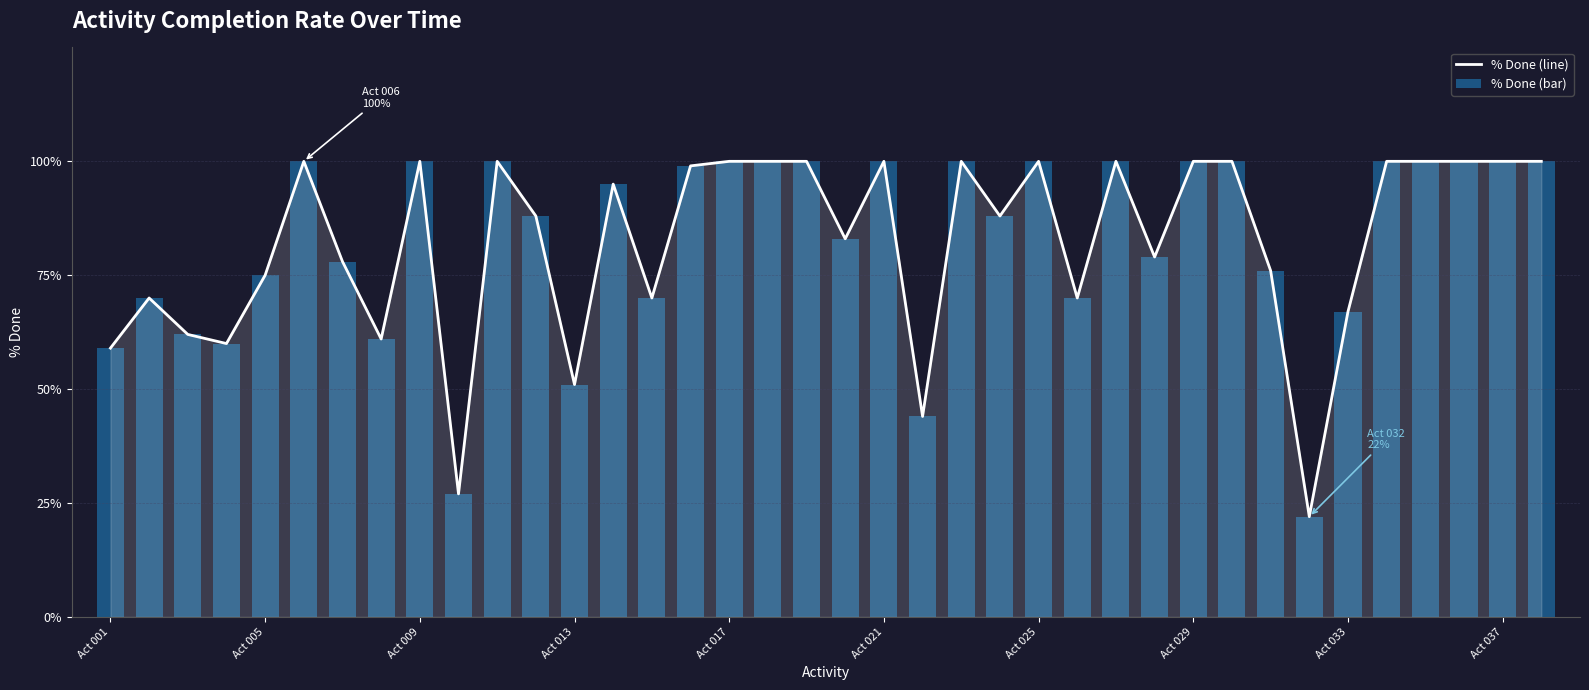

The value of % Done (bar) at 27 is 0.4. True or false?

False